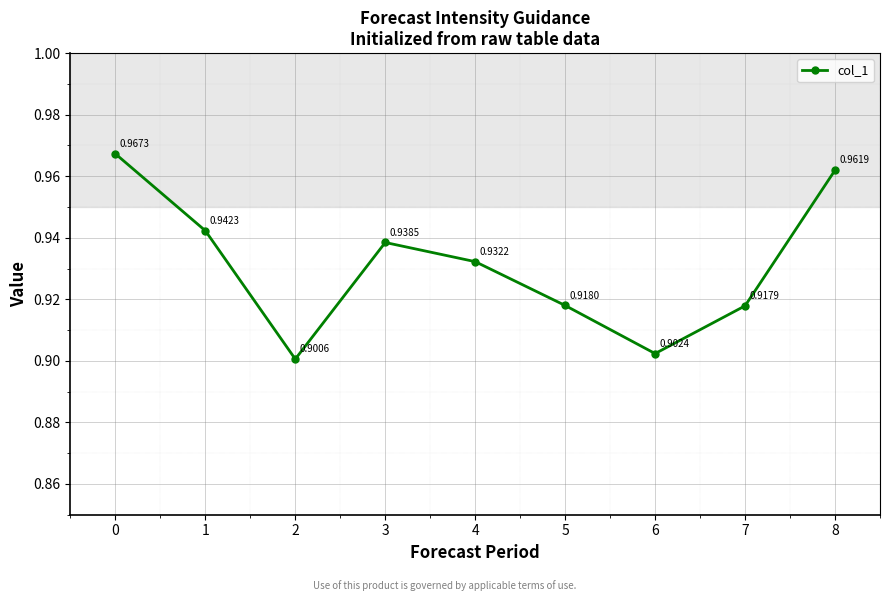

At which category does the data reach its first local peak?

3